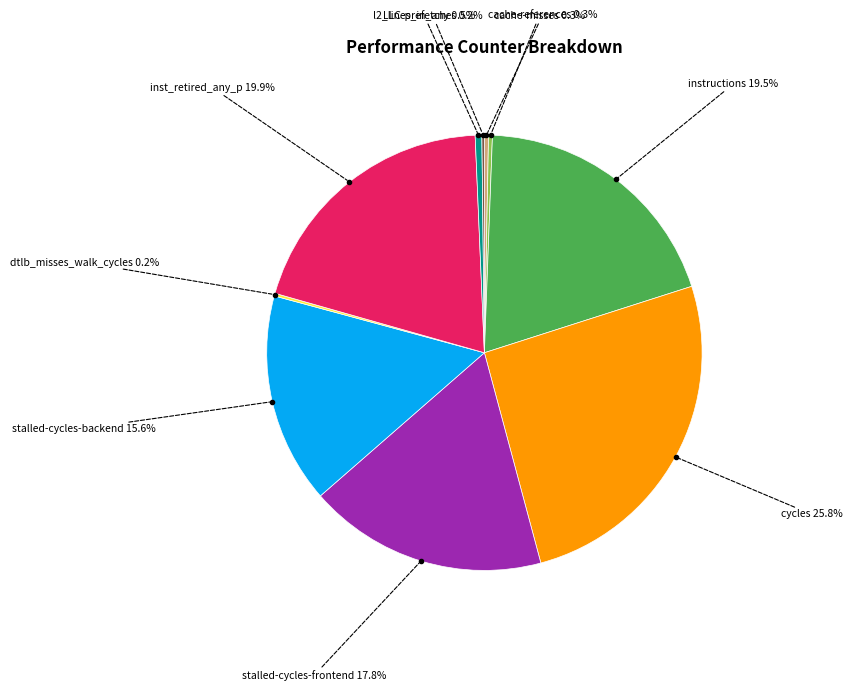

True or false: inst_retired_any_p accounts for 20% of the total.

True